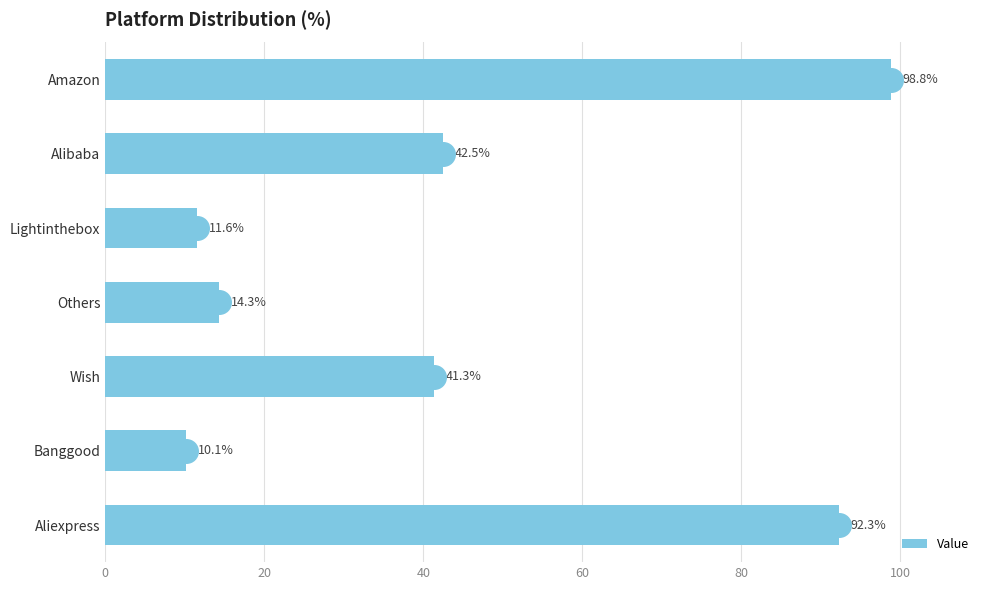

At which category does the chart reach its peak across all series?

Amazon